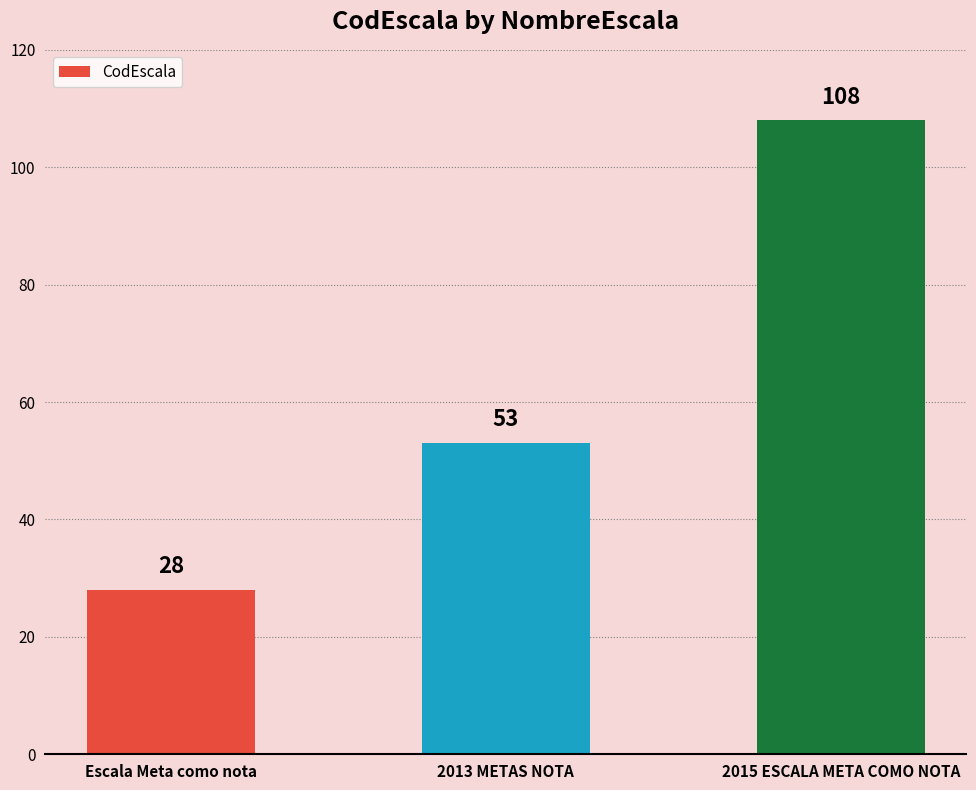

True or false: the data shows 84 at 2013 METAS NOTA.

False